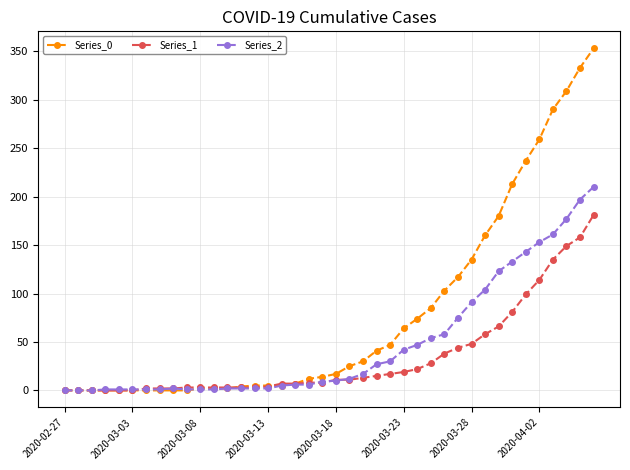

At how many categories does at least one series exceed 233?

6